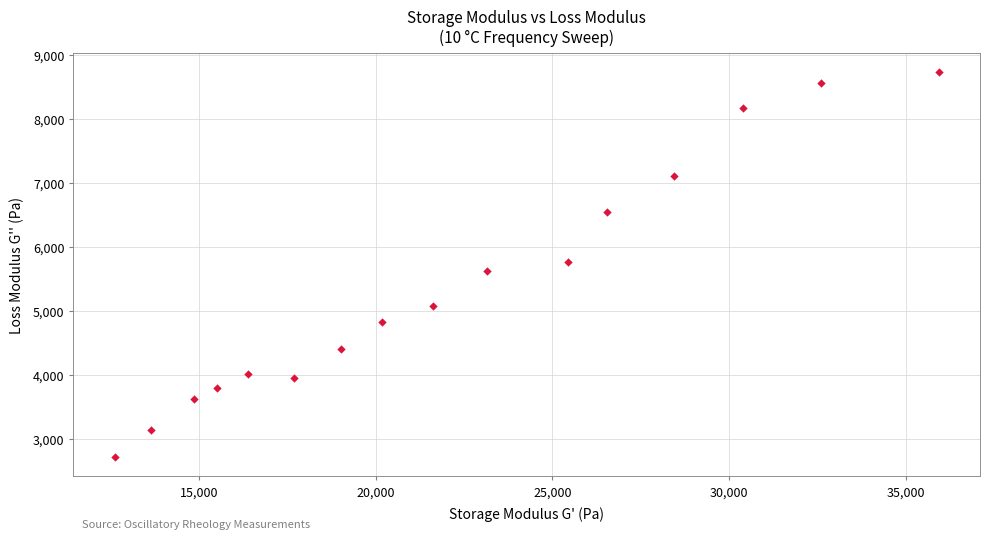

What is the range of X values (max minus min)?

23314.7